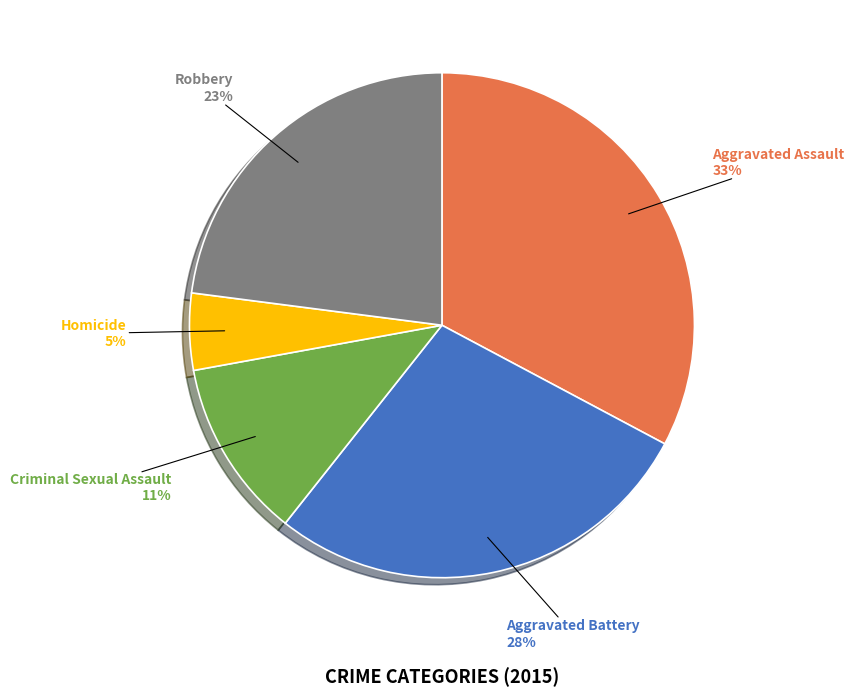

Is there any slice that represents more than half of the pie?

No